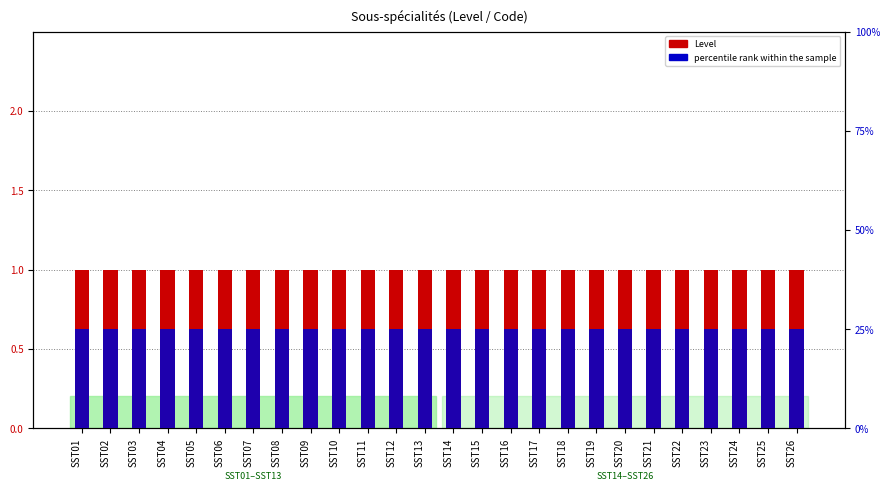

Reading left to right, what are all the values shown in this chart?

Level: SST01=1.0	SST02=1.0	SST03=1.0	SST04=1.0	SST05=1.0	SST06=1.0	SST07=1.0	SST08=1.0	SST09=1.0	SST10=1.0	SST11=1.0	SST12=1.0	SST13=1.0	SST14=1.0	SST15=1.0	SST16=1.0	SST17=1.0	SST18=1.0	SST19=1.0	SST20=1.0	SST21=1.0	SST22=1.0	SST23=1.0	SST24=1.0	SST25=1.0	SST26=1.0
percentile rank within the sample: SST01=0.1	SST02=0.1	SST03=0.1	SST04=0.1	SST05=0.1	SST06=0.1	SST07=0.1	SST08=0.1	SST09=0.1	SST10=0.1	SST11=0.1	SST12=0.1	SST13=0.1	SST14=0.1	SST15=0.1	SST16=0.1	SST17=0.1	SST18=0.1	SST19=0.1	SST20=0.1	SST21=0.1	SST22=0.1	SST23=0.1	SST24=0.1	SST25=0.1	SST26=0.1